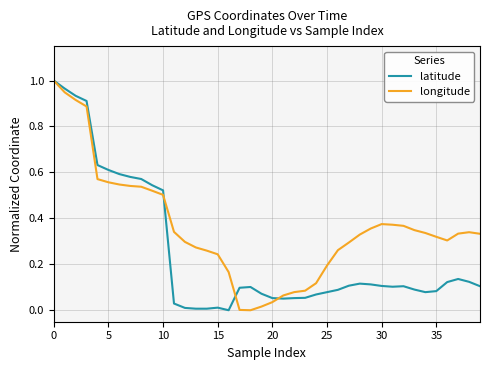

List the series in order of their overall mean, highest first.

longitude, latitude